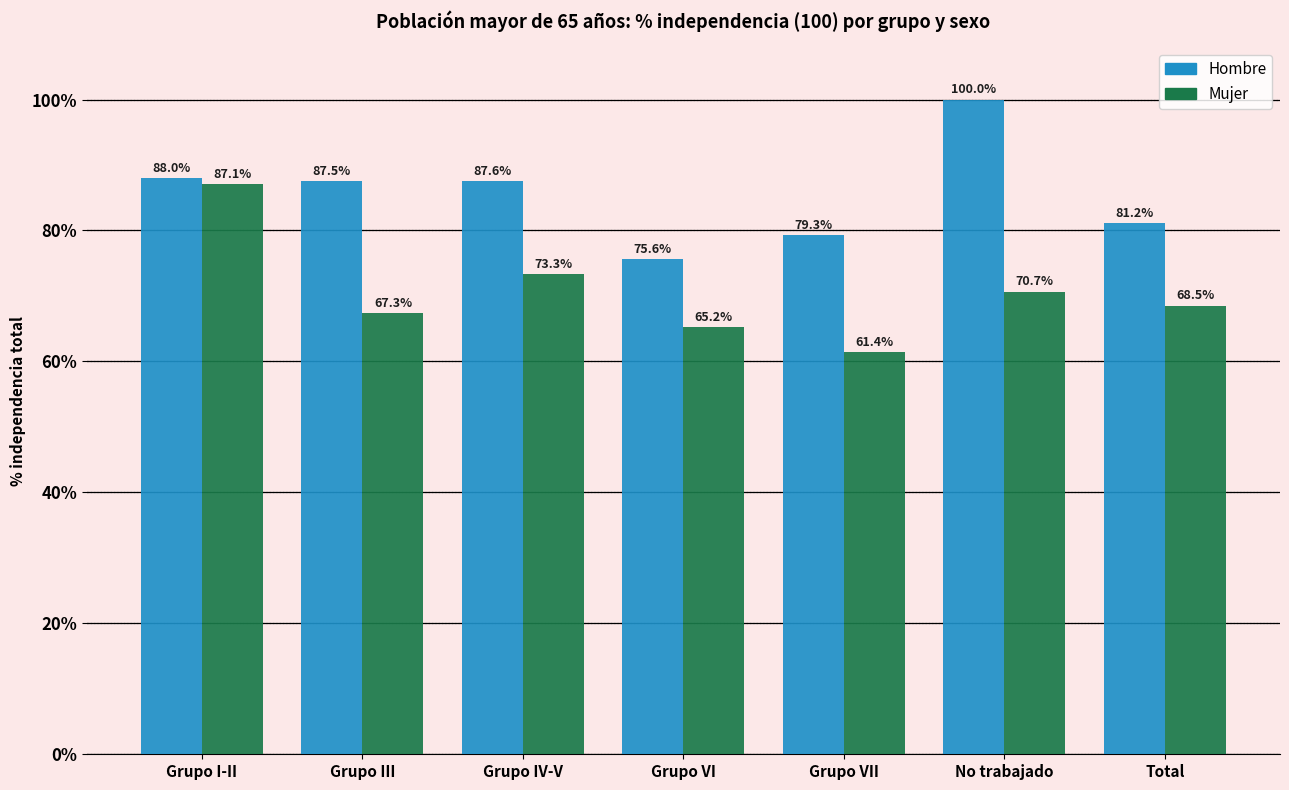

Reading left to right, transcribe all the data shown in this chart.

Hombre: 88.0	87.5	87.6	75.6	79.3	100.0	81.2
Mujer: 87.1	67.3	73.3	65.2	61.4	70.7	68.5